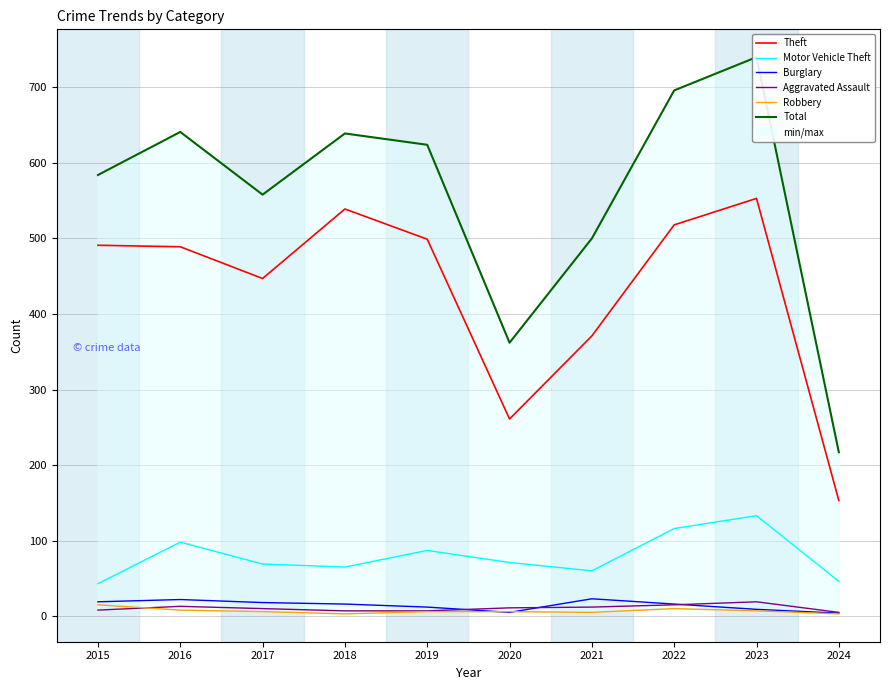

Where is Robbery nearest to the value 9?

2016